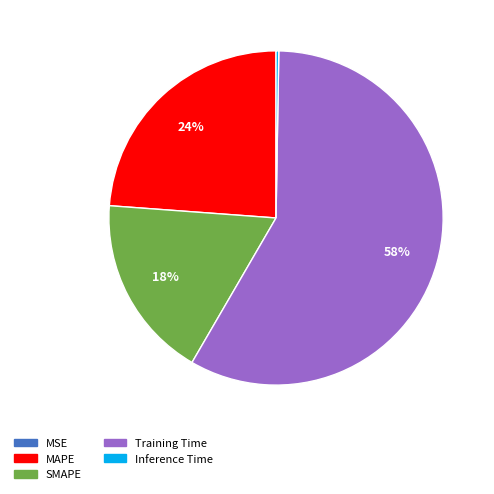

Is it true that MAPE is 39% of the pie?

False